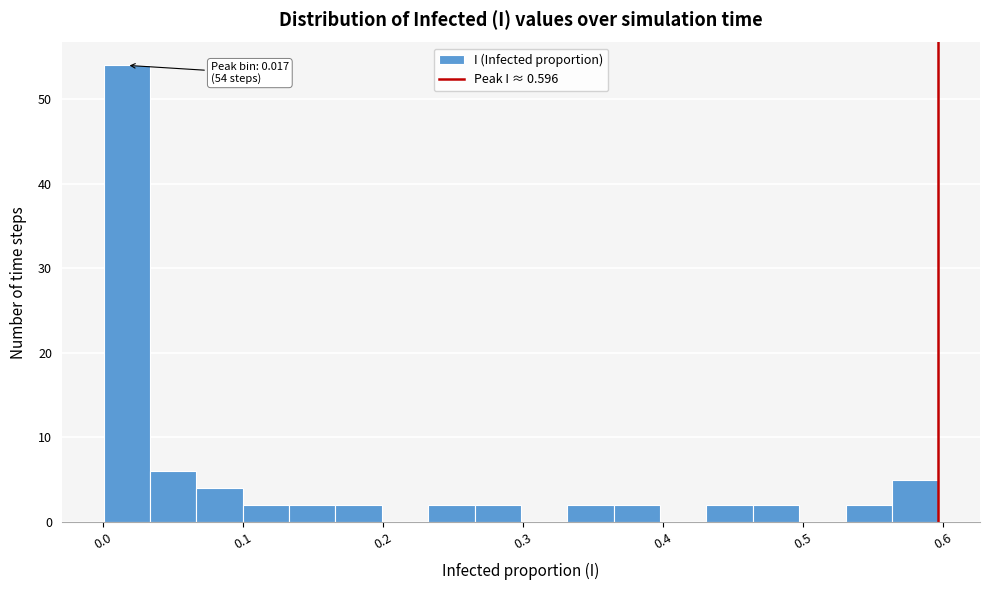

Around what value on the x-axis is the tallest bar? Give the approximate position of its centre, as read against the axis.

0.02